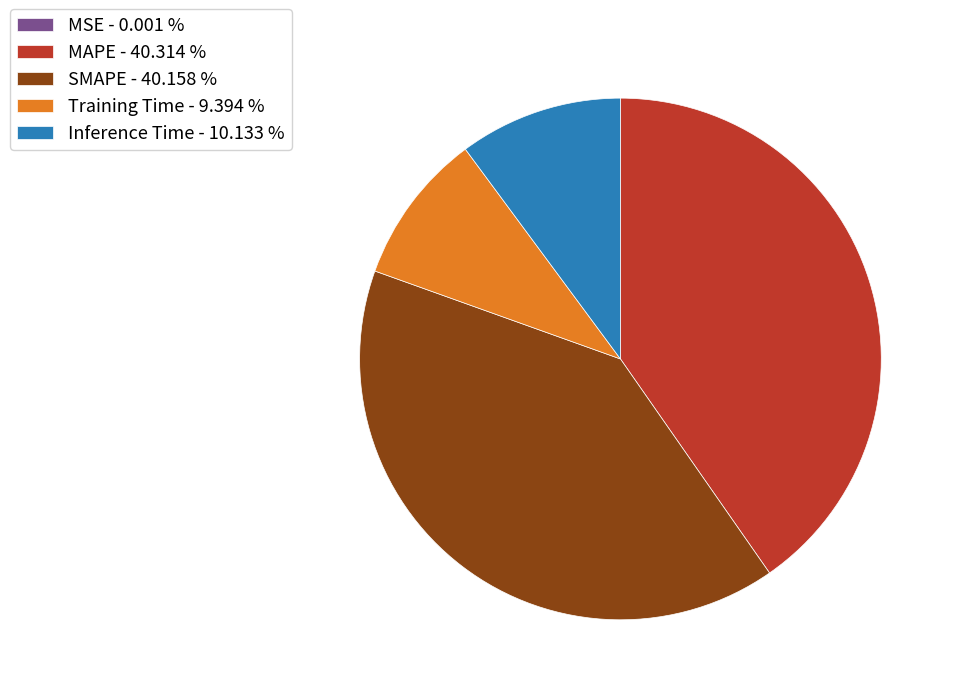

Do MAPE and Inference Time together represent more than half of the pie?

Yes